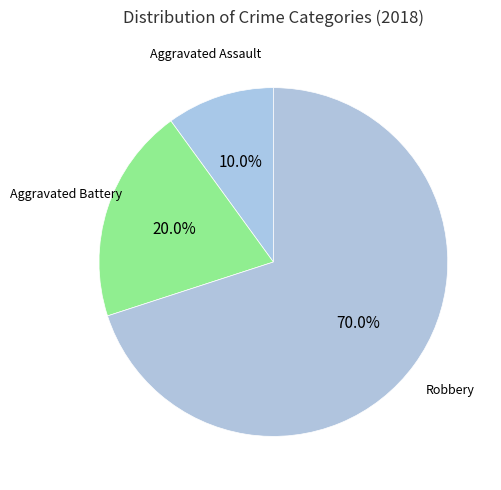

The Aggravated Assault slice represents 10% of the pie. True or false?

True